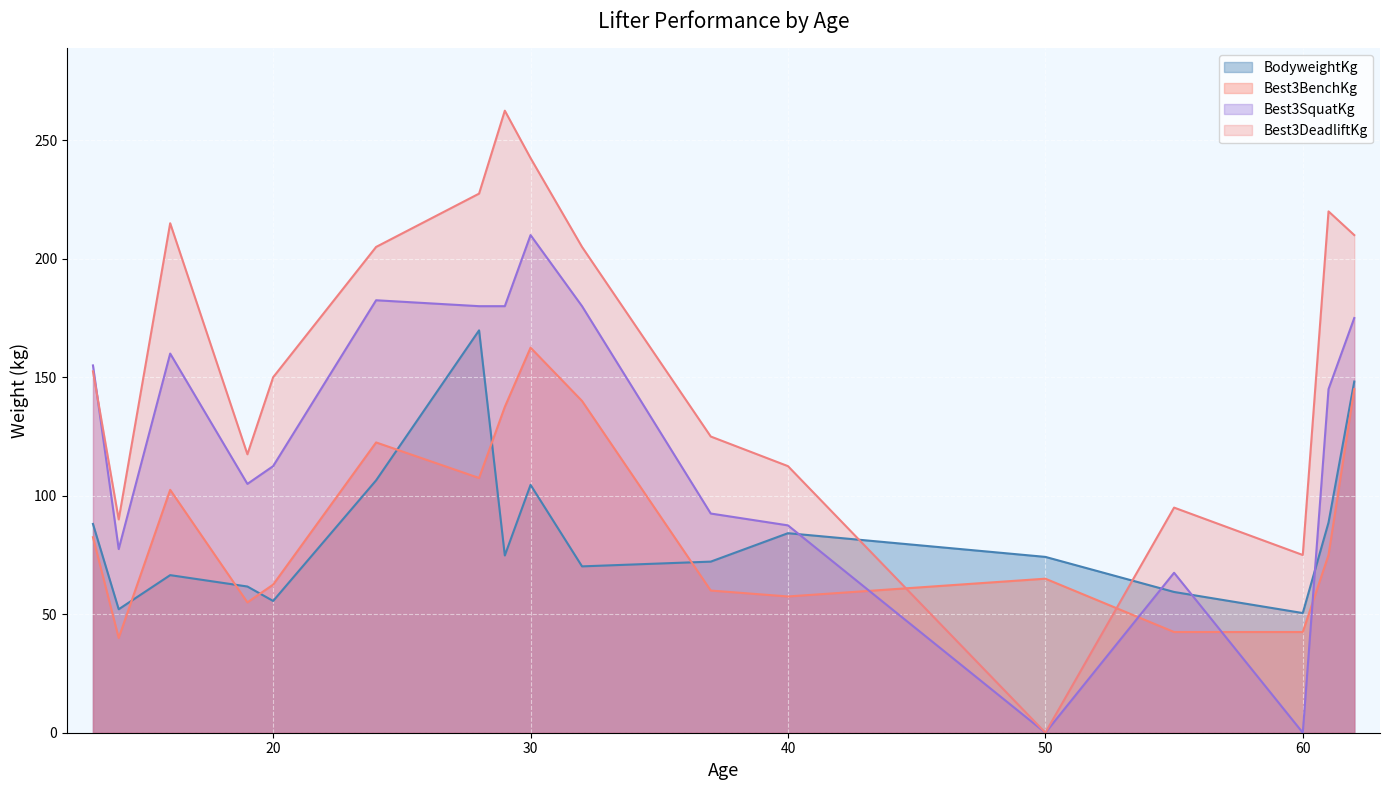

How many values in Best3DeadliftKg are above zero?

16